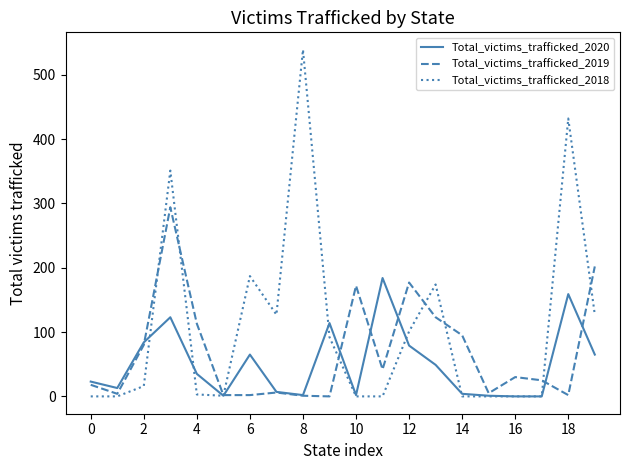

Which series has the largest range (max minus min)?

Total_victims_trafficked_2018